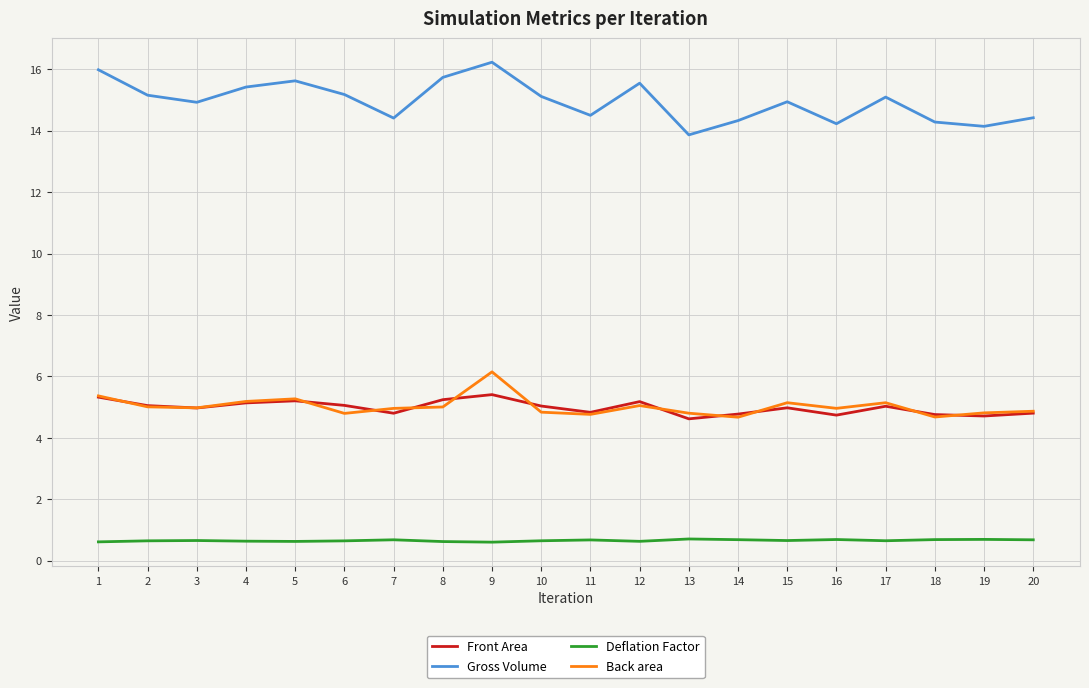

What is the maximum value shown in the chart?

16.2